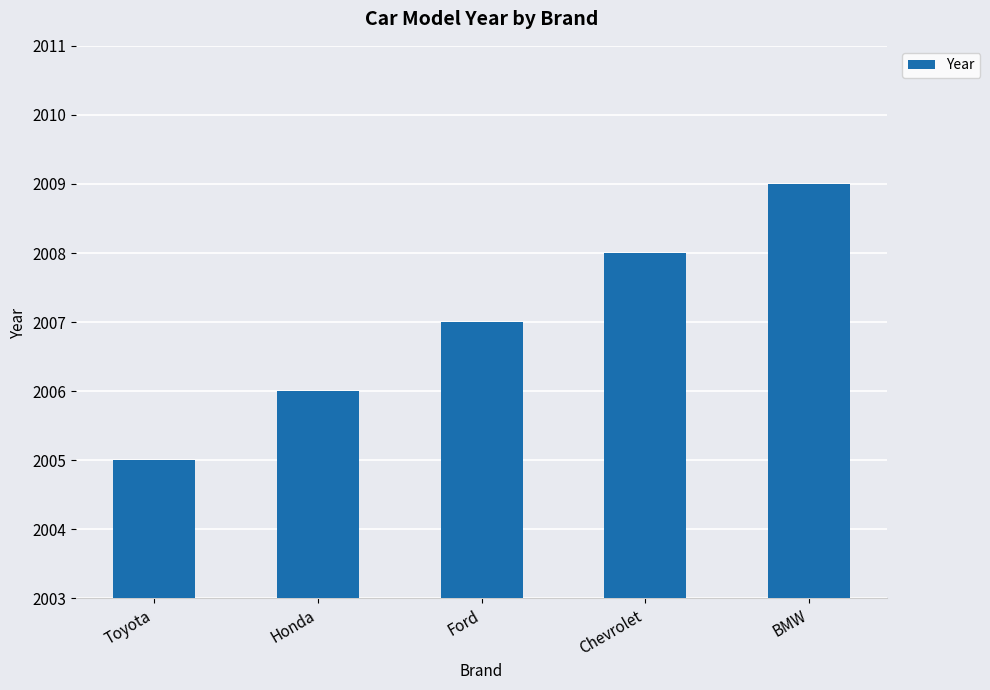

List the labels in order of value, largest first.

BMW, Chevrolet, Ford, Honda, Toyota